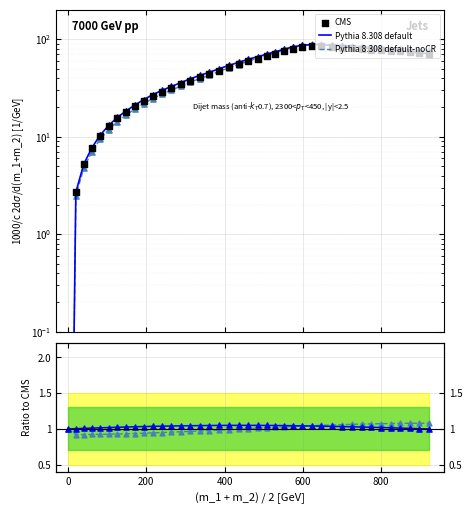

Which series contains the highest Y value?

CMS